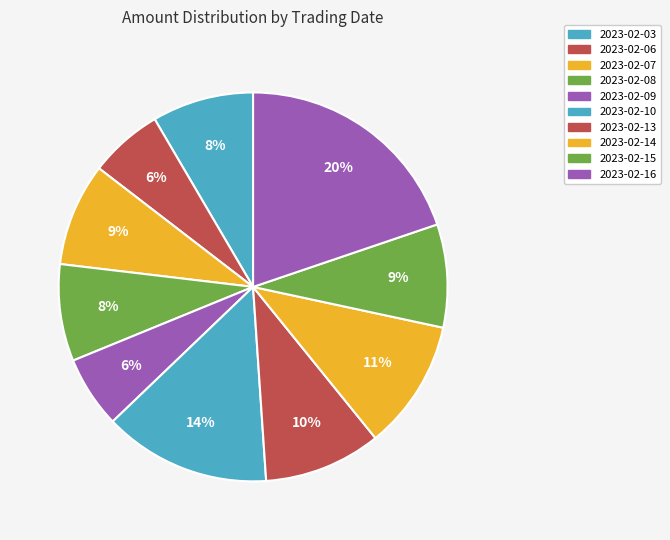

How many slices are in this pie chart?

10